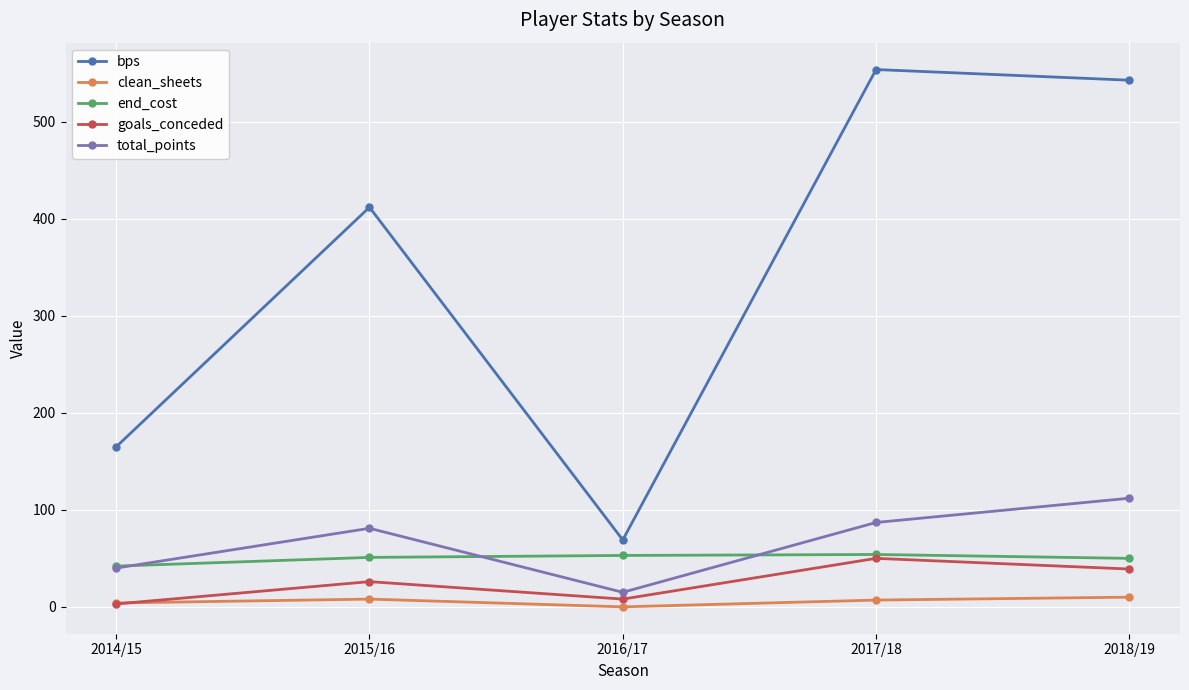

Does the chart display data point markers on the line(s)?

Yes